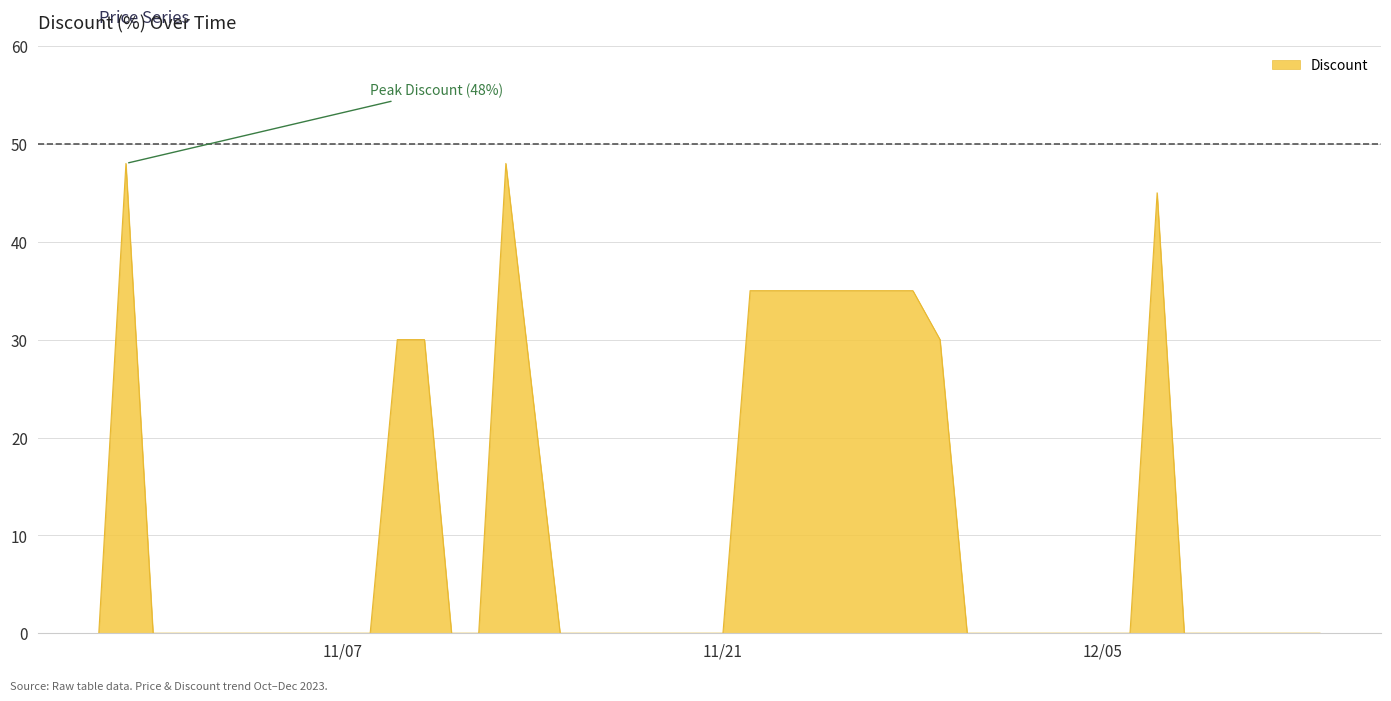

What is the greatest value displayed?

48